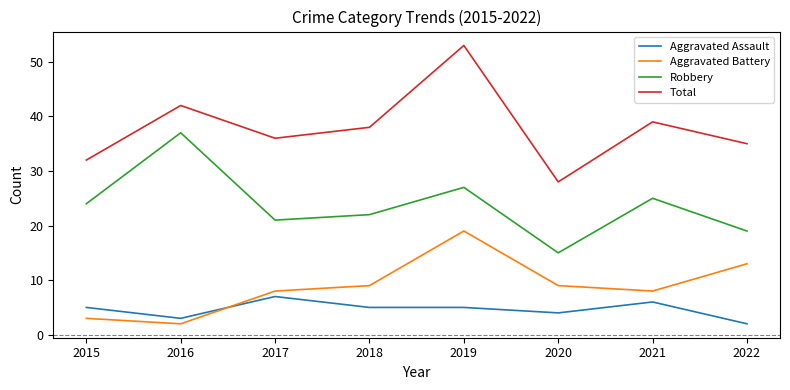

After their last crossing, which series has the higher values: Aggravated Assault or Aggravated Battery?

Aggravated Battery